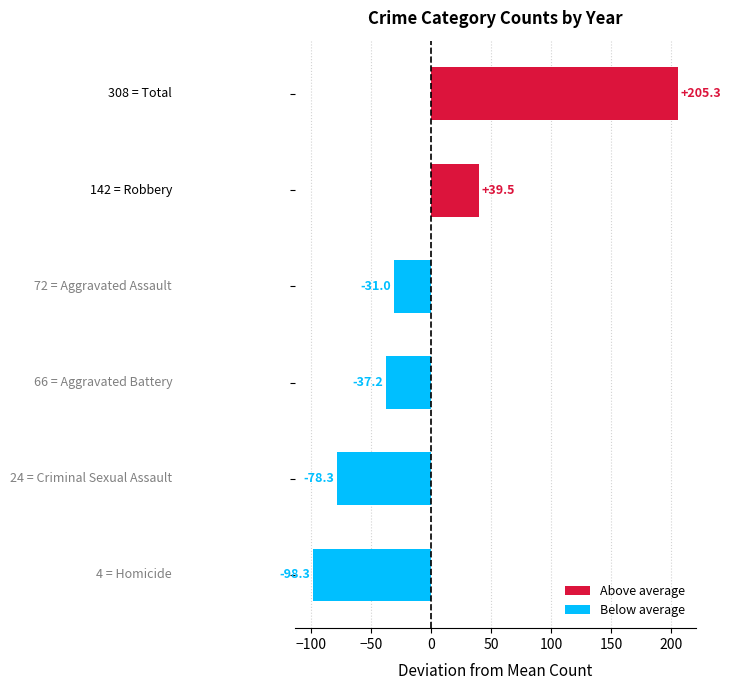

Are the bars horizontal?

Yes